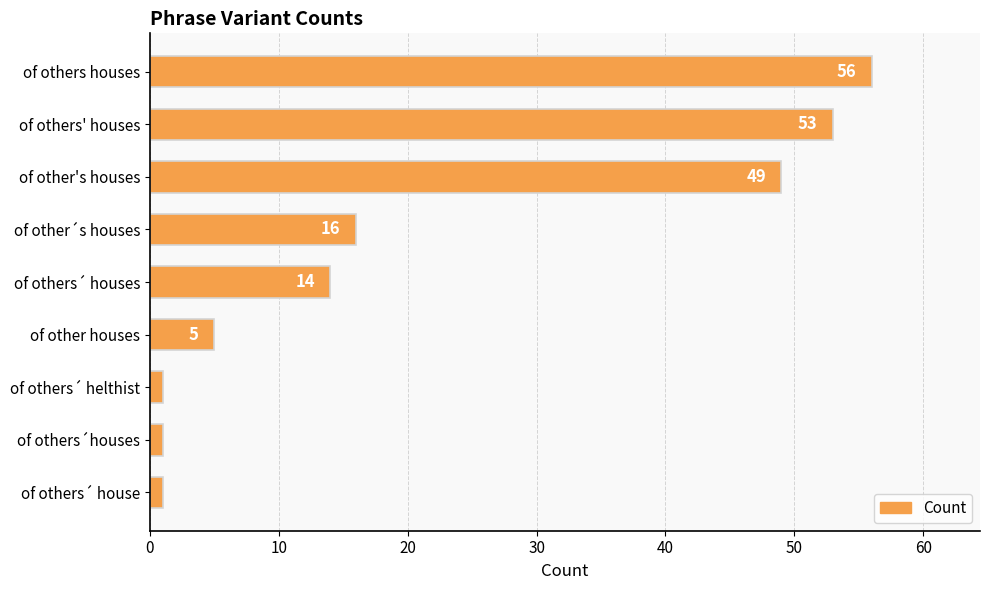

Does the chart contain any negative values?

No